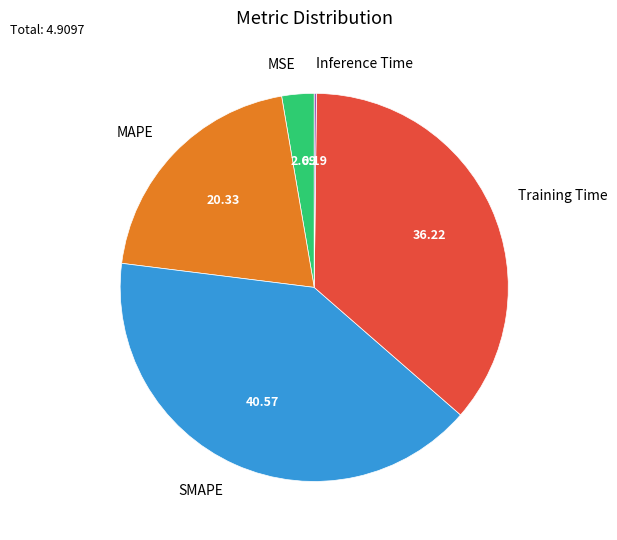

Is there a majority slice in this chart?

No